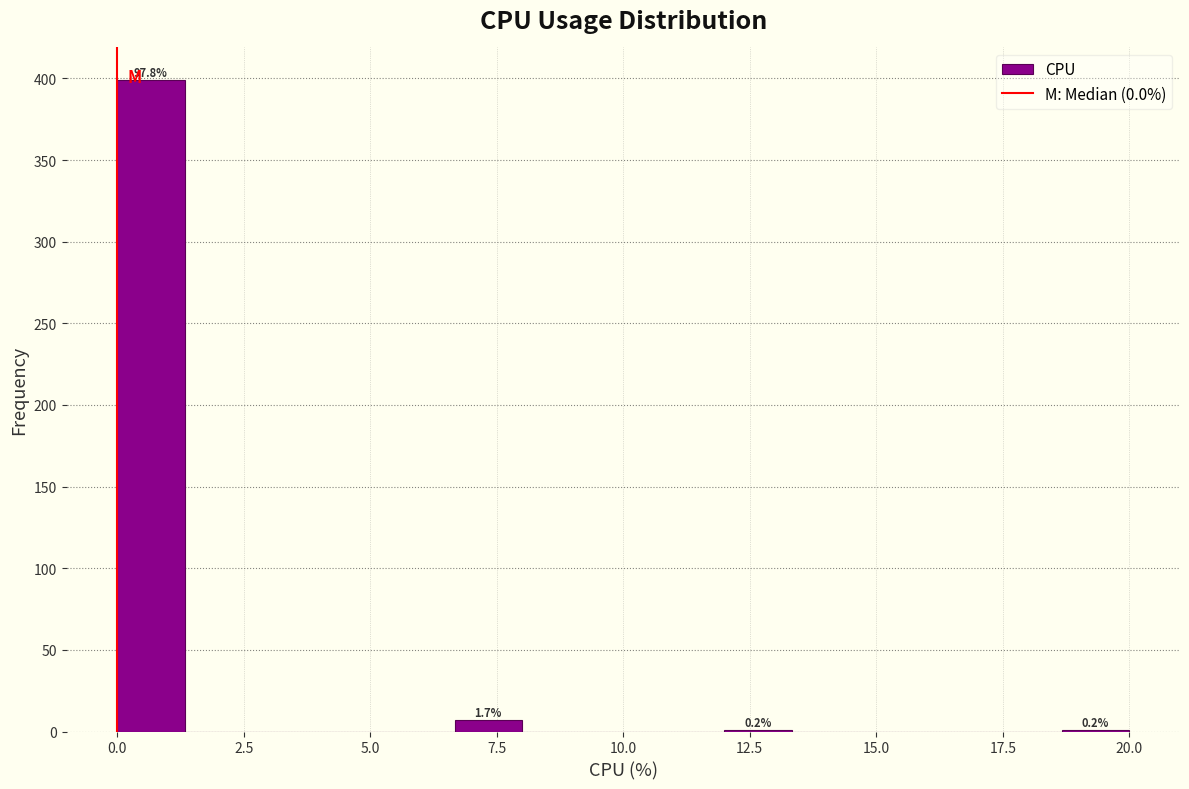

Around what value on the x-axis is the tallest bar? Give the approximate position of its centre, as read against the axis.

0.5